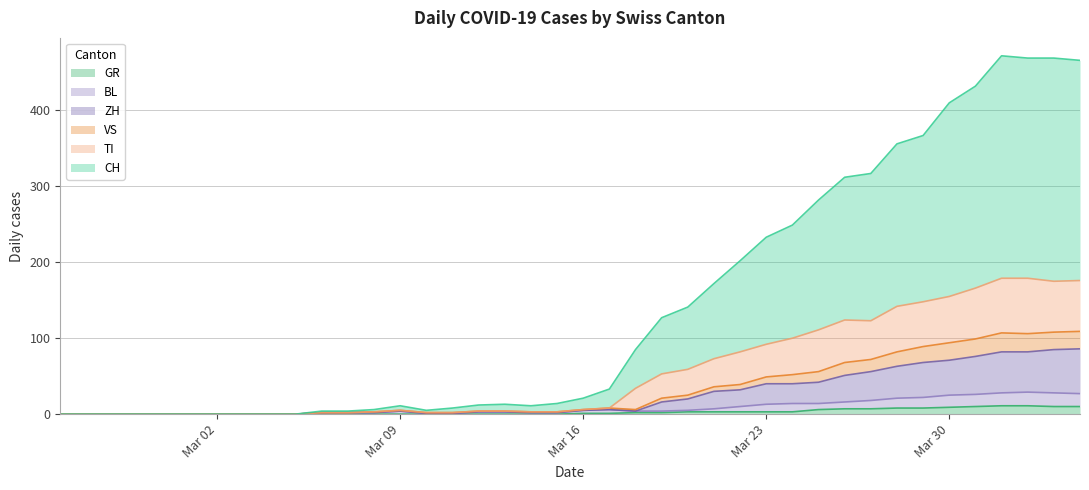

What are all the series names shown in the legend?

GR, BL, ZH, VS, TI, CH